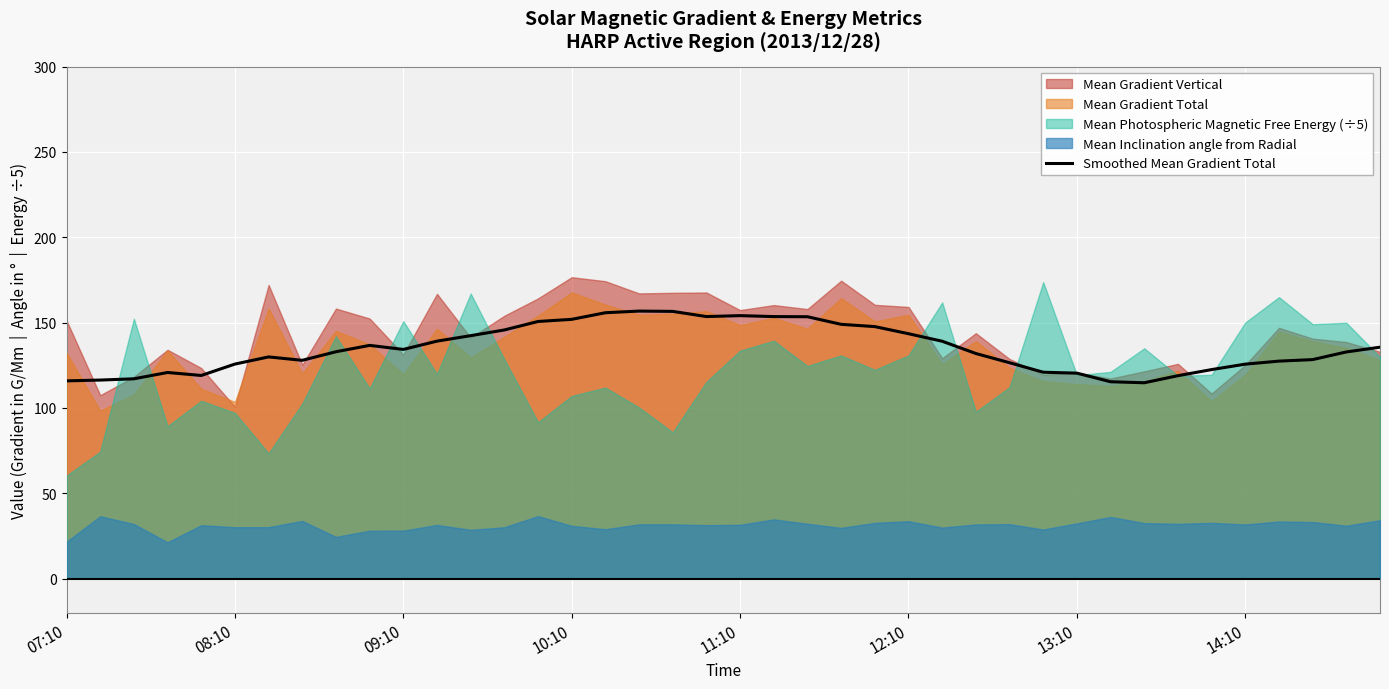

What is the lowest value of the Smoothed Mean Gradient Total series?

114.8